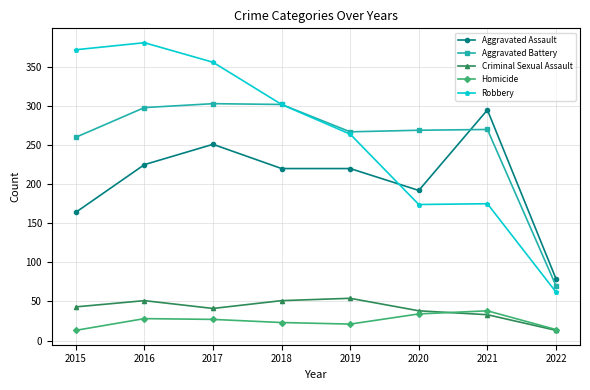

Between 2017 and 2022, which series saw the biggest shift?

Robbery